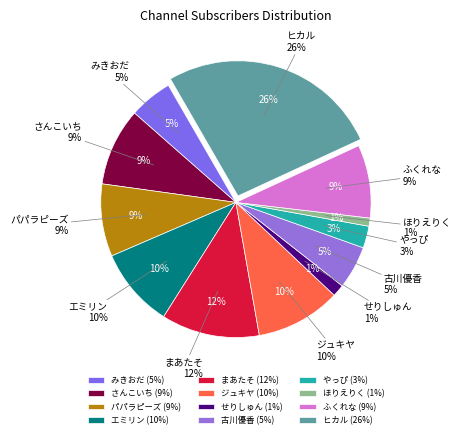

Between ジュキヤ and ふくれな, which is larger?

ジュキヤ